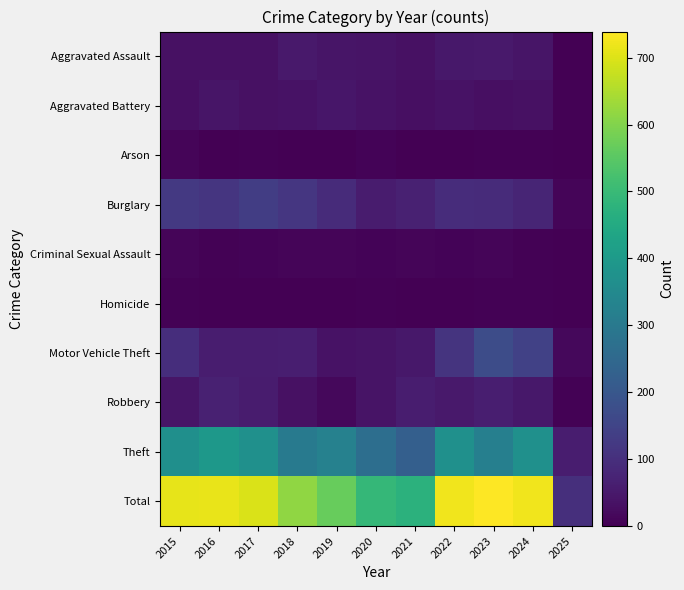

What is the difference between the highest and lowest values at 2017?

695